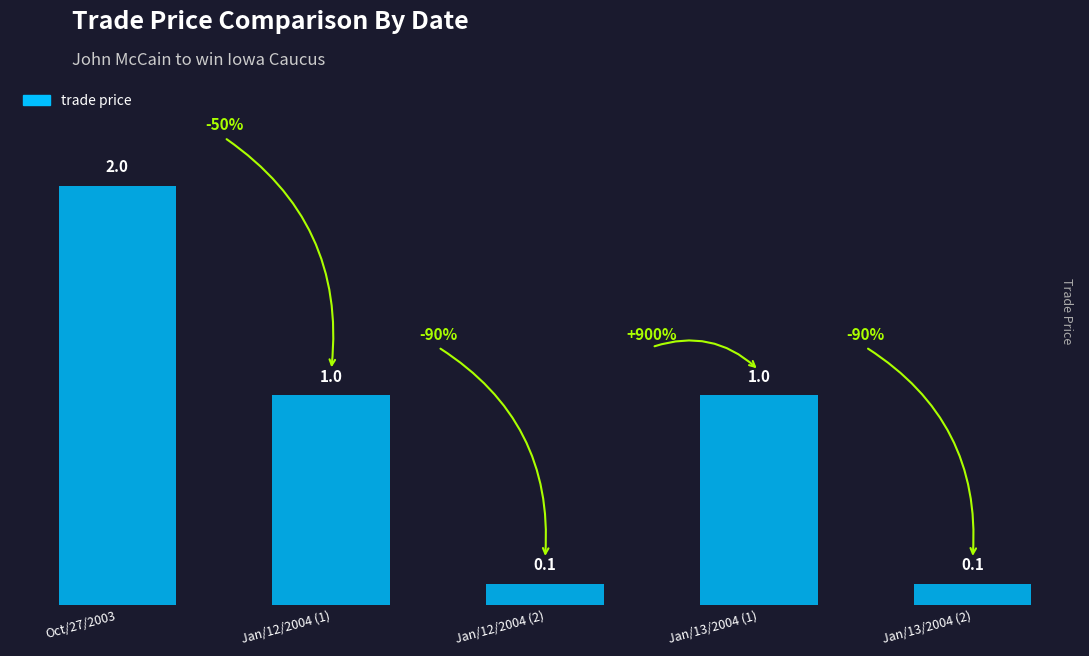

Where does the data first go above 1?

Oct/27/2003